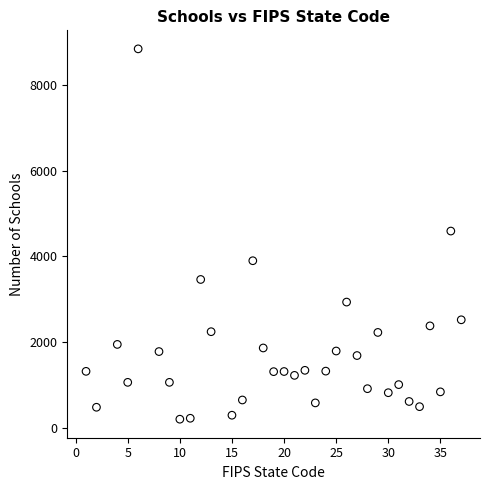

What is the range of X values (max minus min)?

36